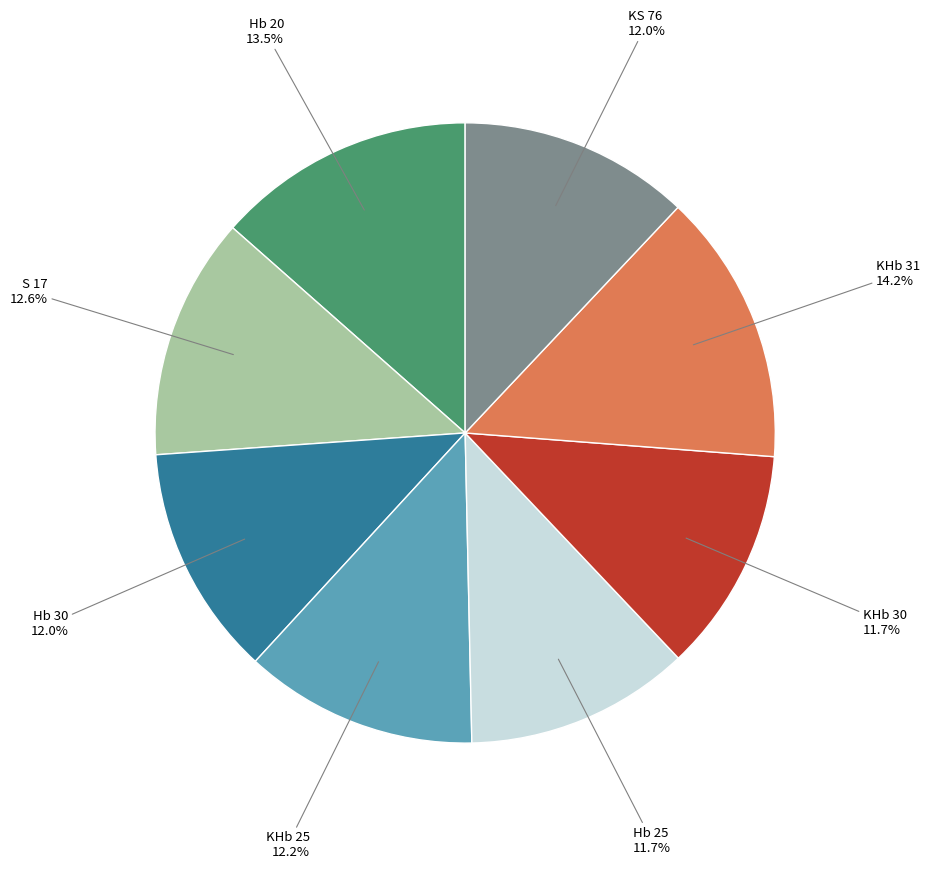

True or false: KHb 30 accounts for 19% of the total.

False